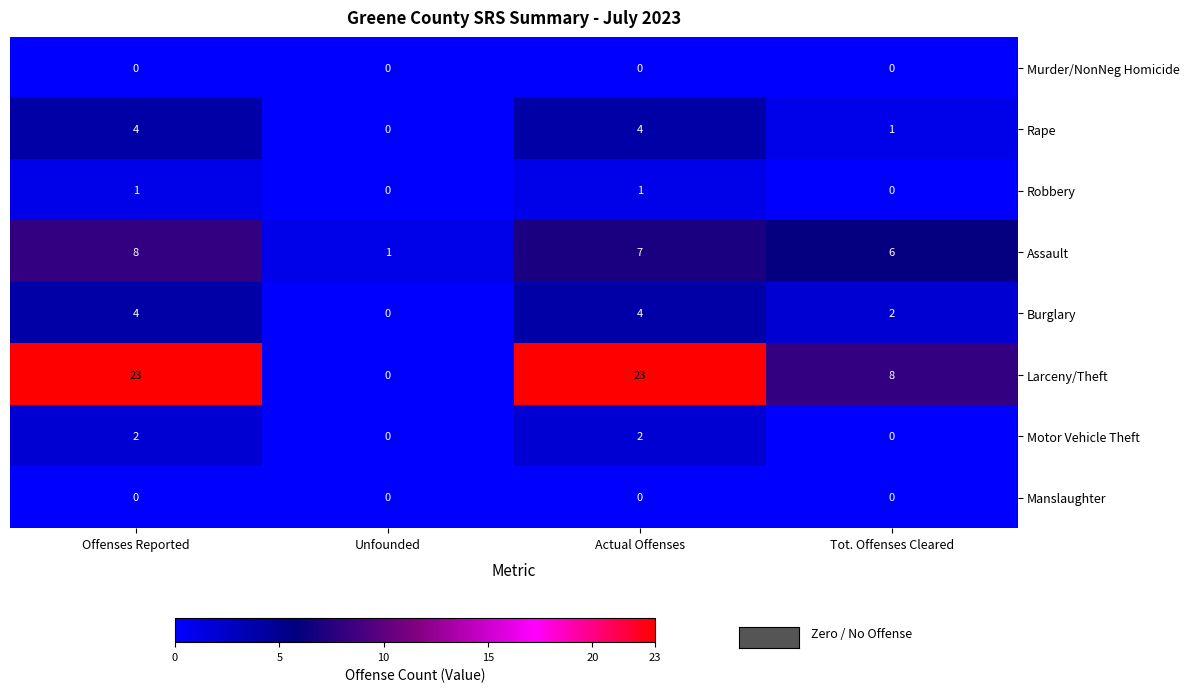

What is the maximum value for Burglary?

4